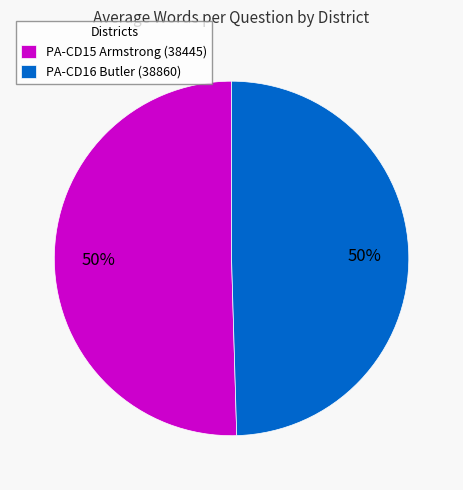

The PA-CD16 Butler (38860) slice represents 63% of the pie. True or false?

False